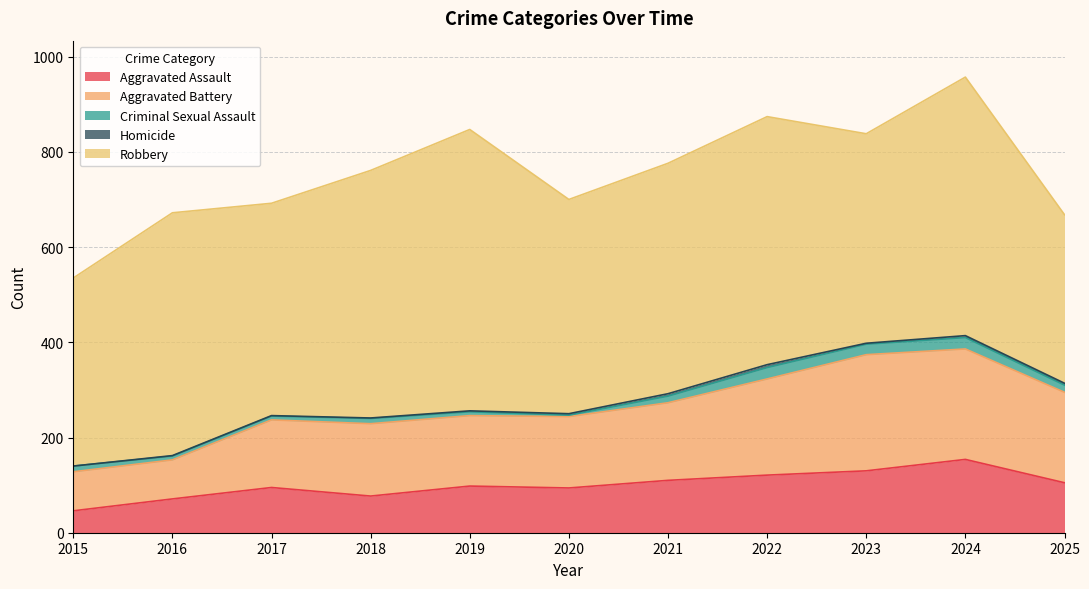

How many lines are shown in the chart?

5